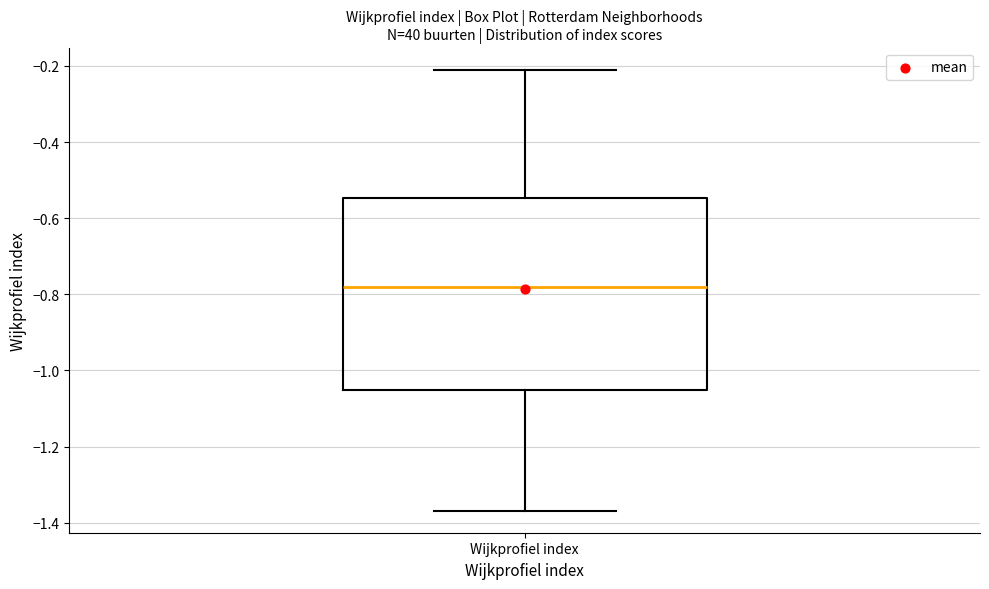

Where is the lower edge of the box for Wijkprofiel index on the y-axis? The values are not printed on the chart, so give them approximately, as read against the axis.

-1.06